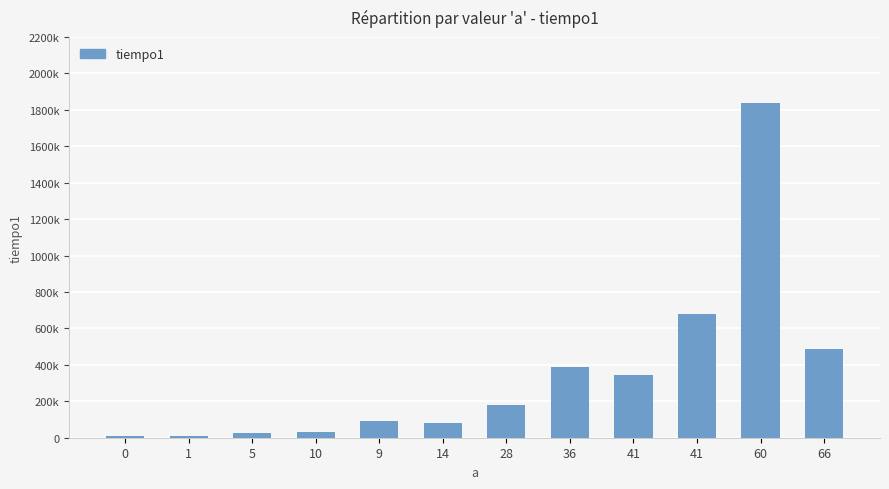

Is it true that the value at 10 is 56966?

False